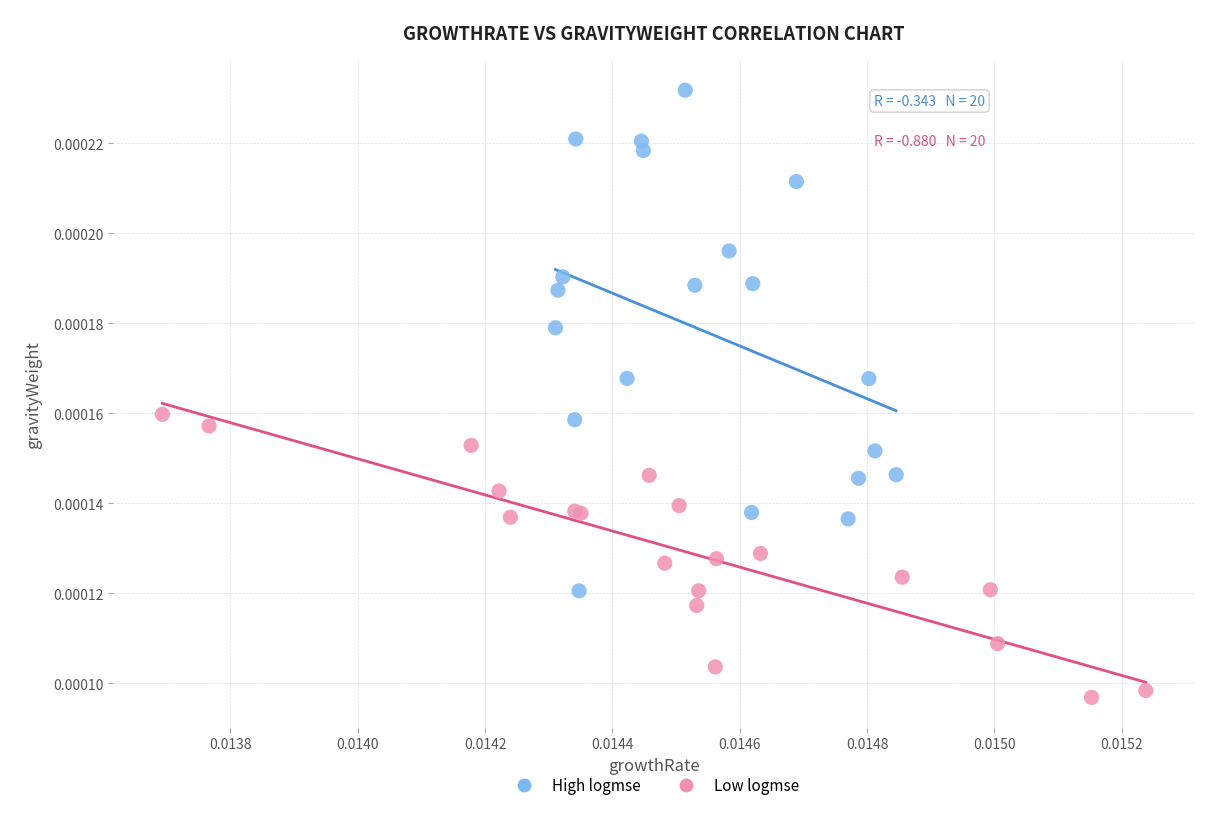

Which series contains the lowest Y value?

Low logmse